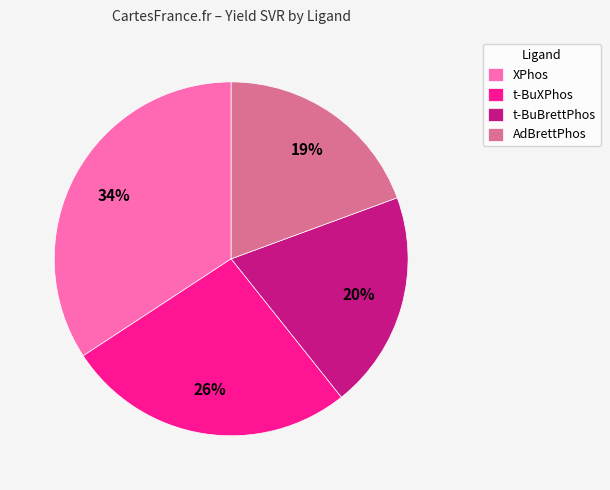

How many segments does this pie chart have?

4